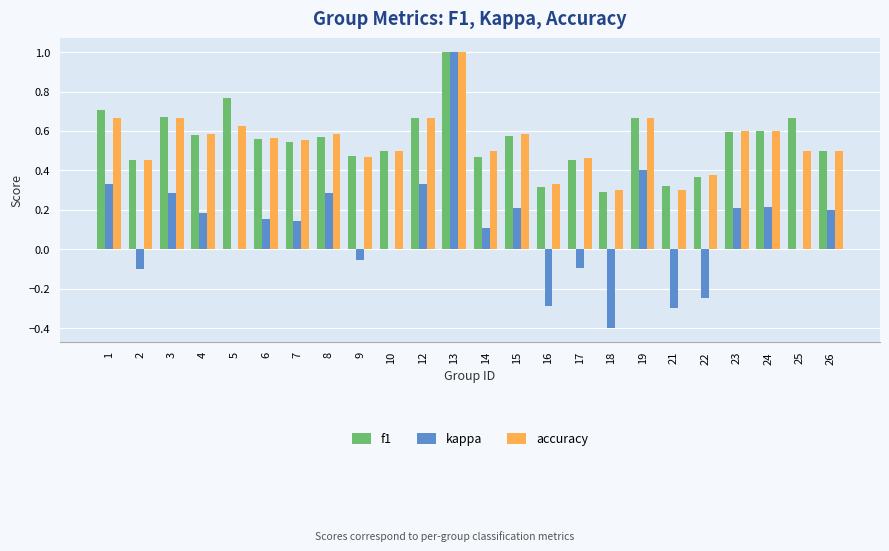

What is the sum of all f1 values?

13.3